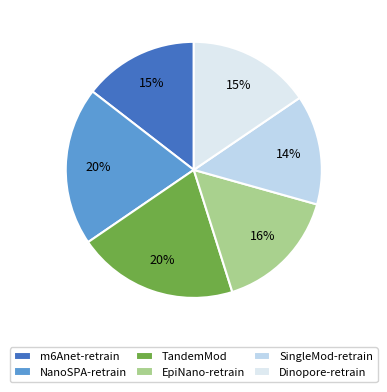

The m6Anet-retrain slice represents 15% of the pie. True or false?

True